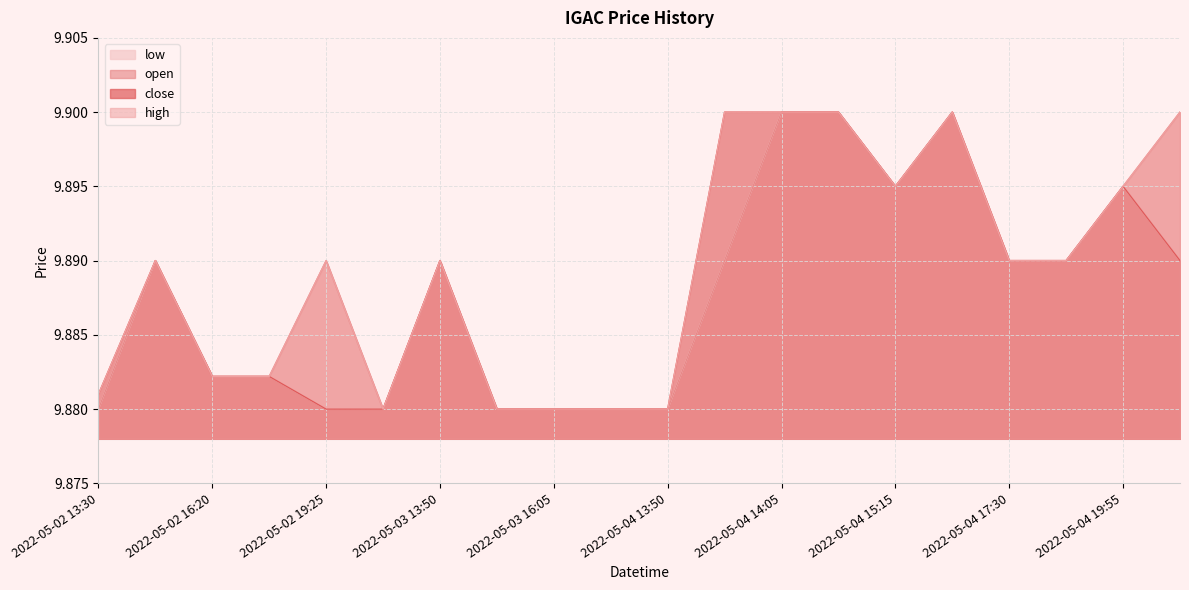

True or false: high and close intersect in this chart.

False